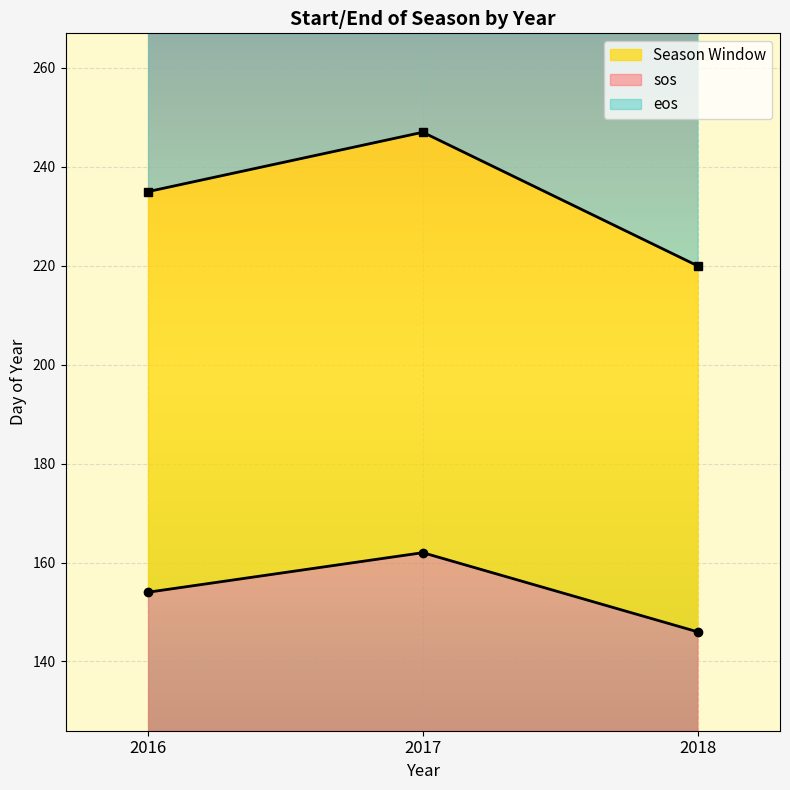

Which has a higher value, 2018 or 2016?

2016